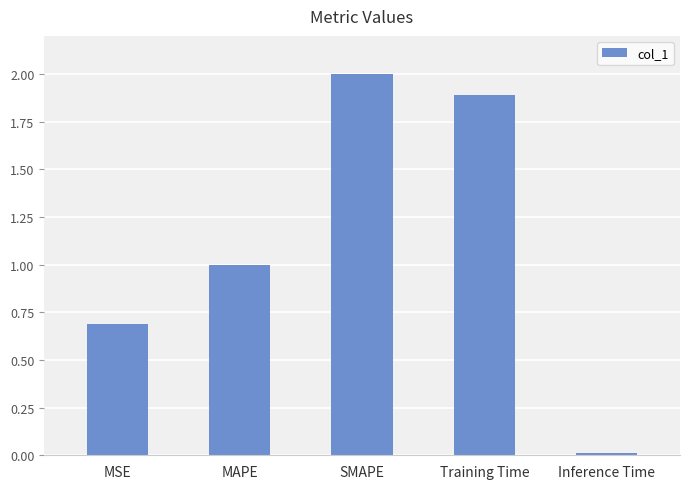

Is it true that the value at SMAPE is 0.6?

False